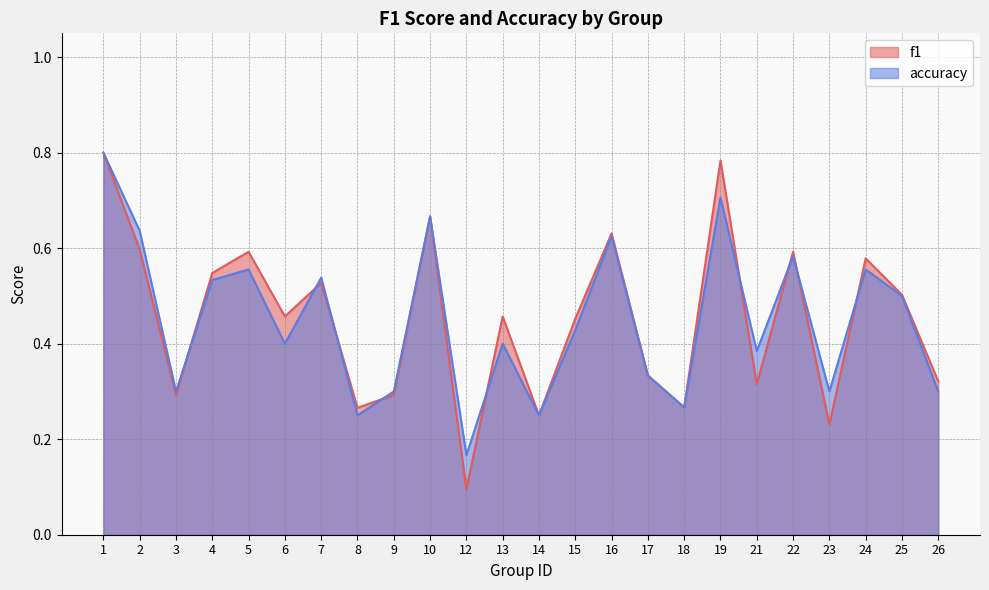

At how many categories does at least one series exceed 0?

24